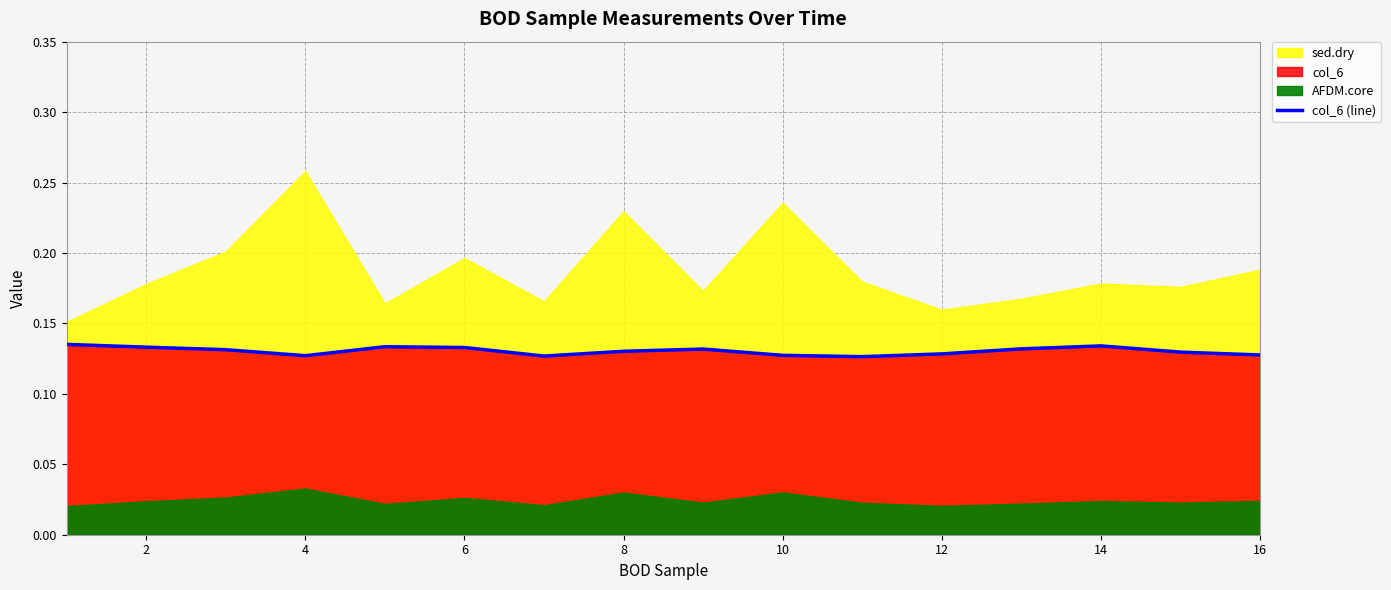

The value of col_6 (line) at 8 is 0.2. True or false?

False